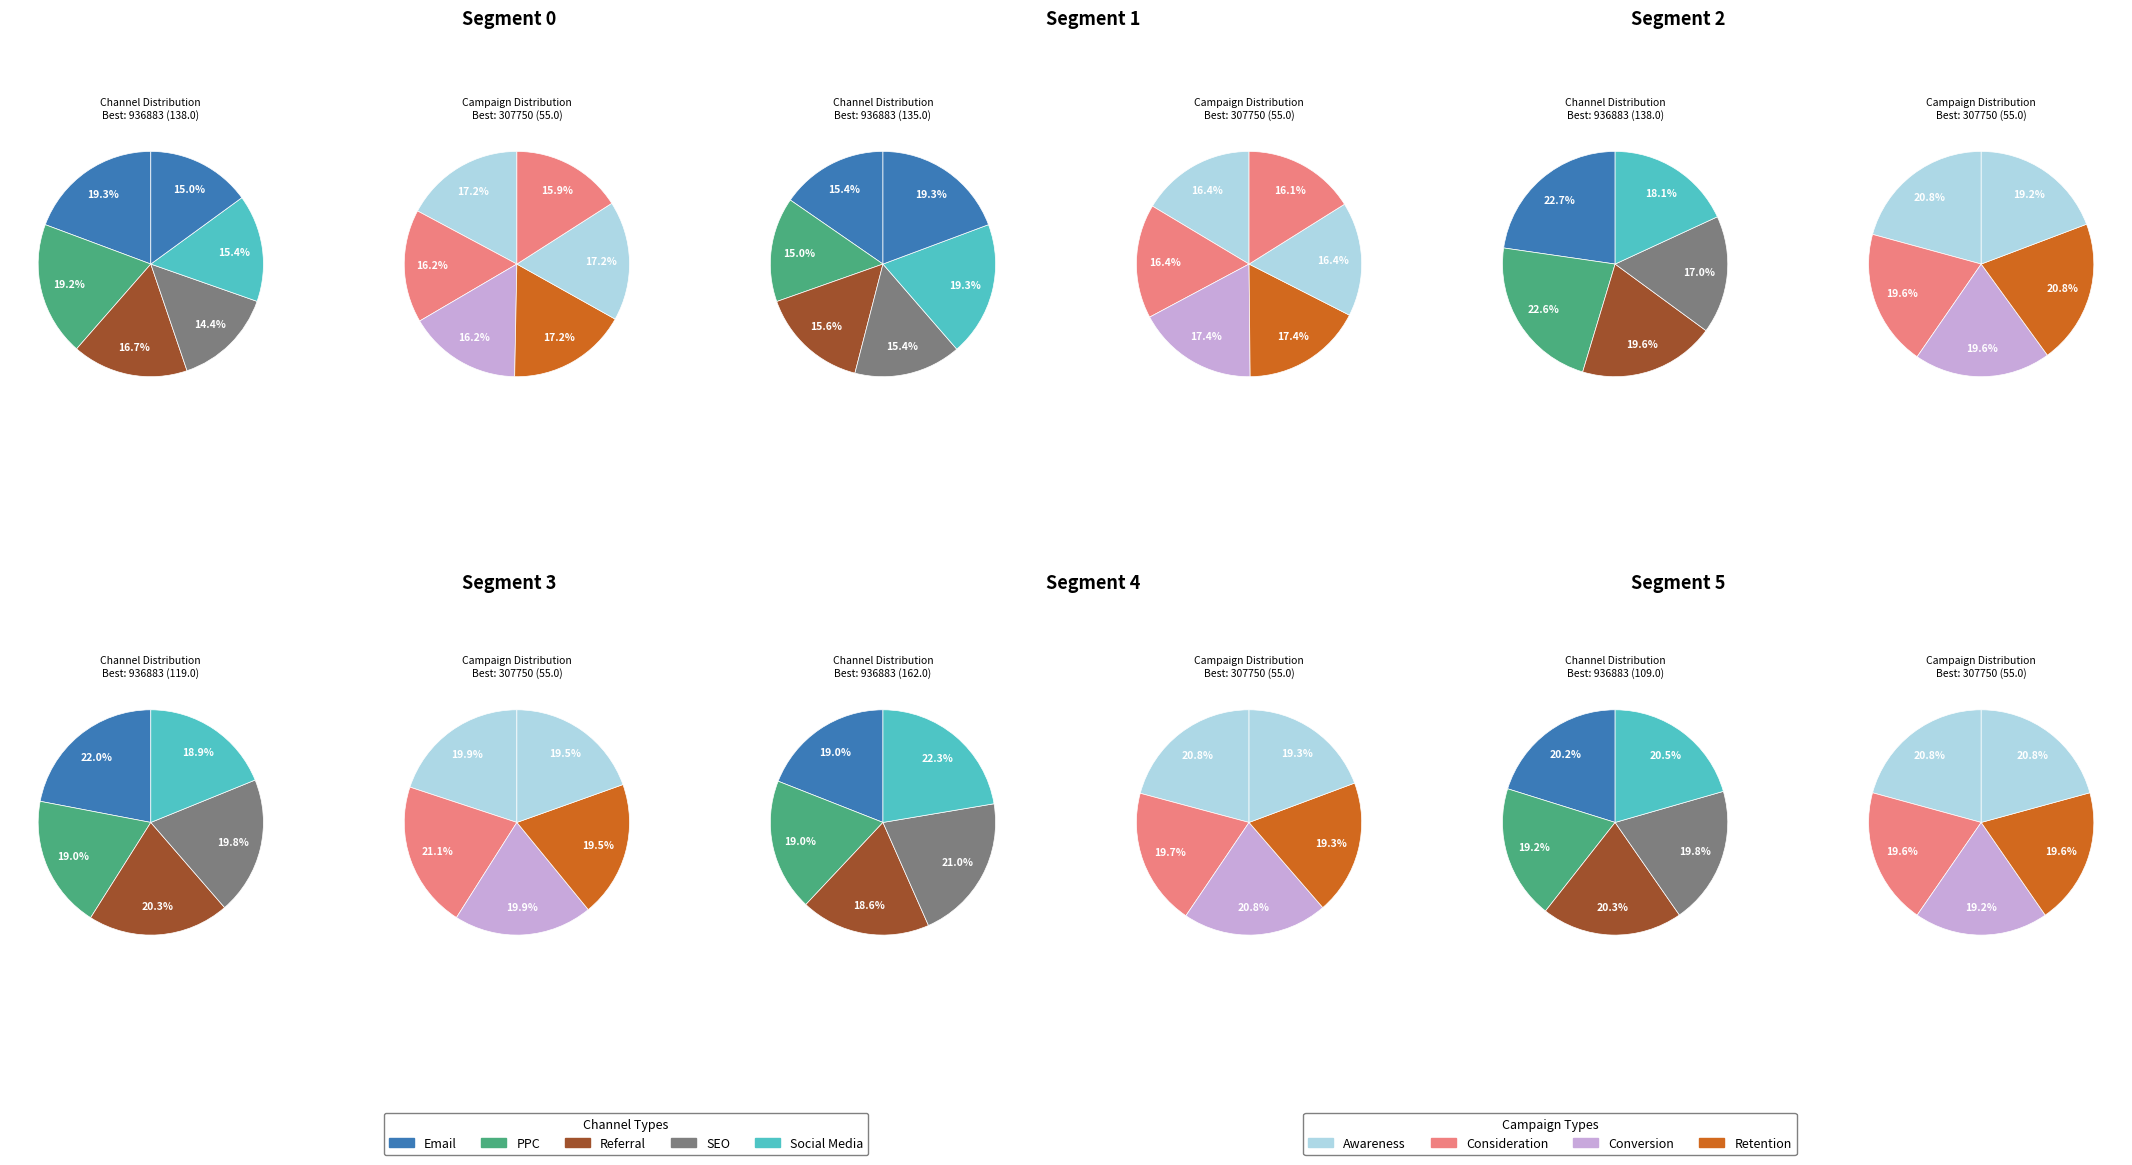

Do 3 and 0 together represent more than half of the pie?

No